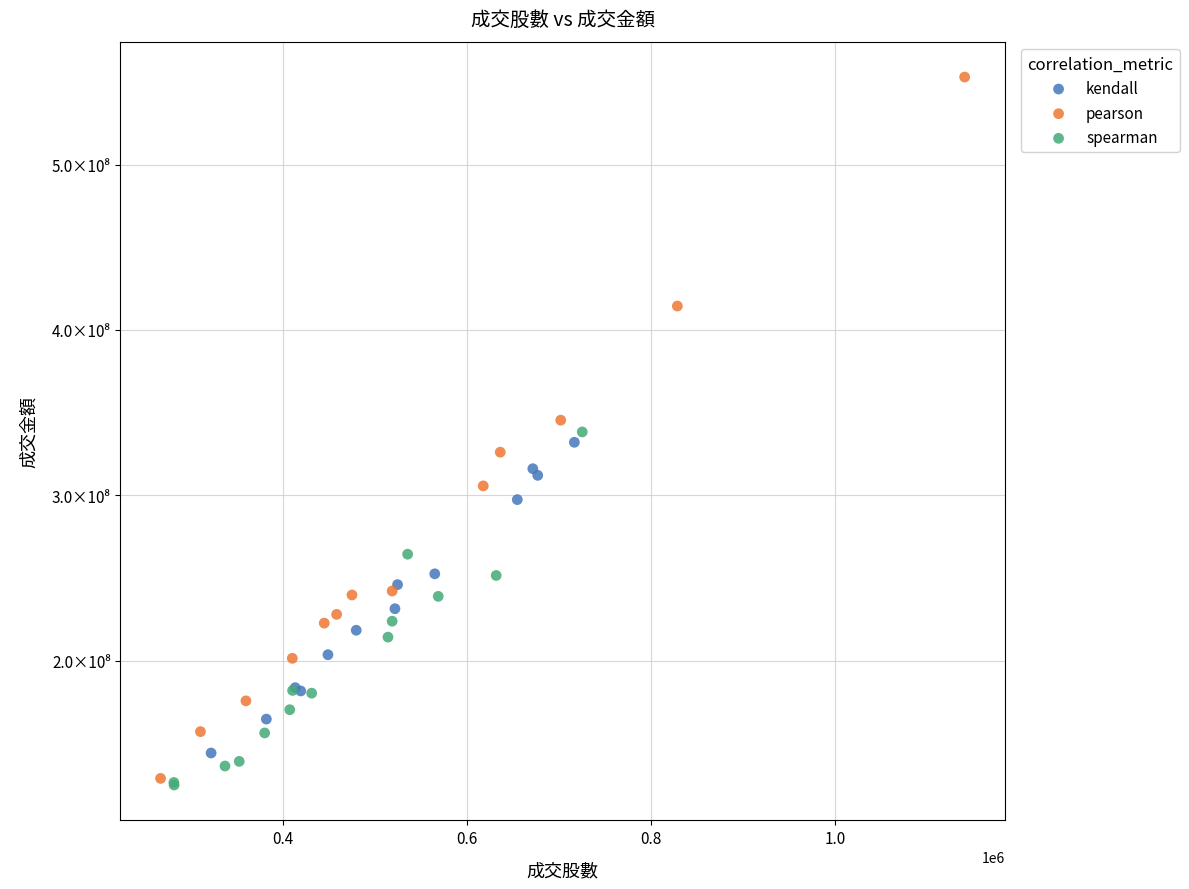

What are all the series names shown in the legend?

kendall, pearson, spearman